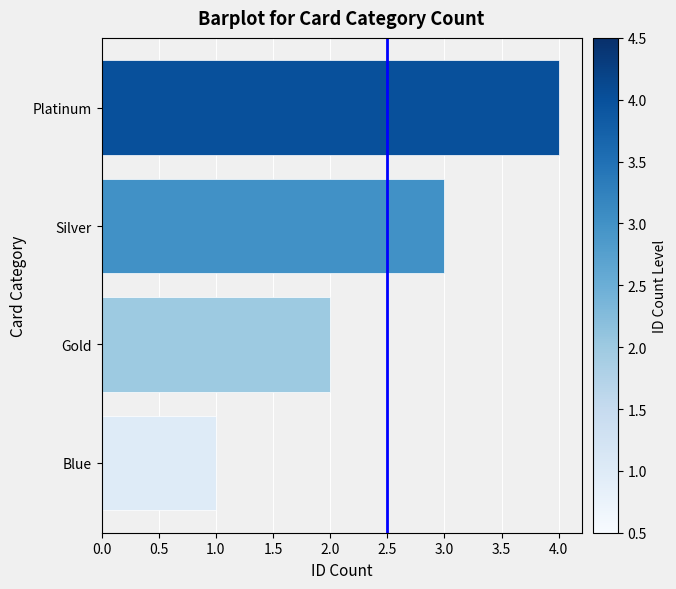

The value at Gold is 3. True or false?

False